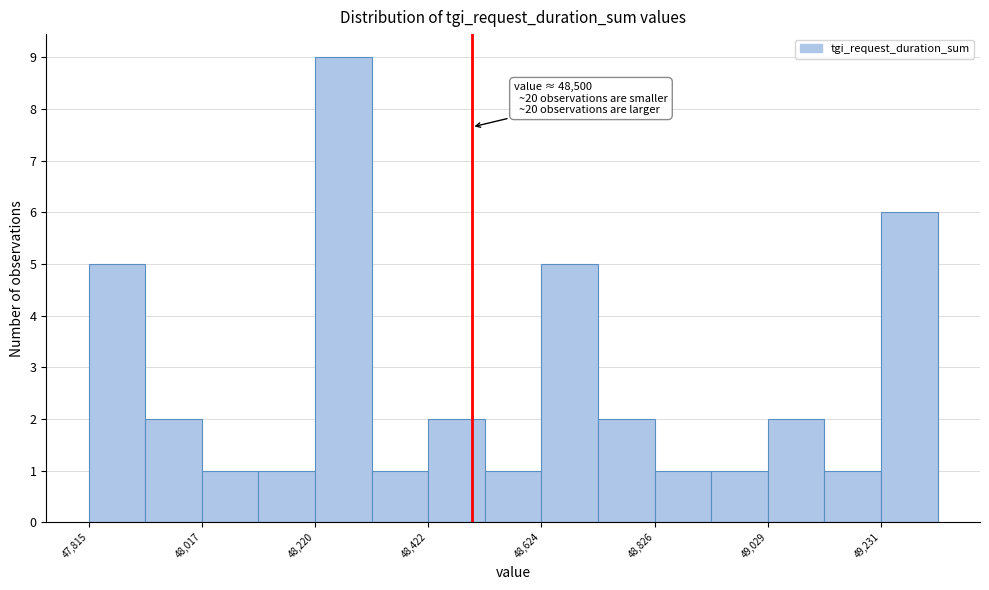

Read against the x-axis, roughly where is the centre of the tallest bar?

48250